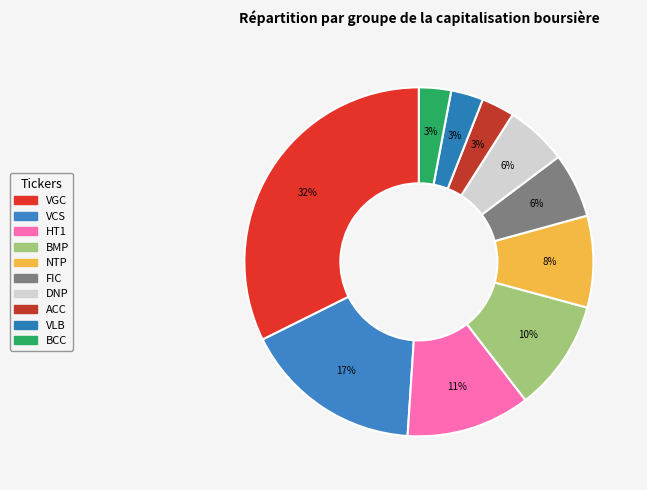

How many slices are in this pie chart?

10